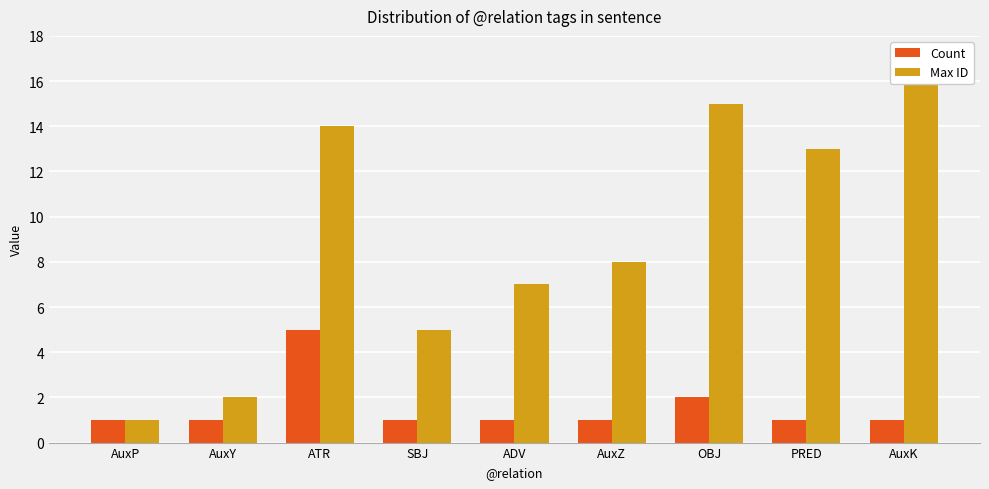

What is the total value across all series at AuxP?

2